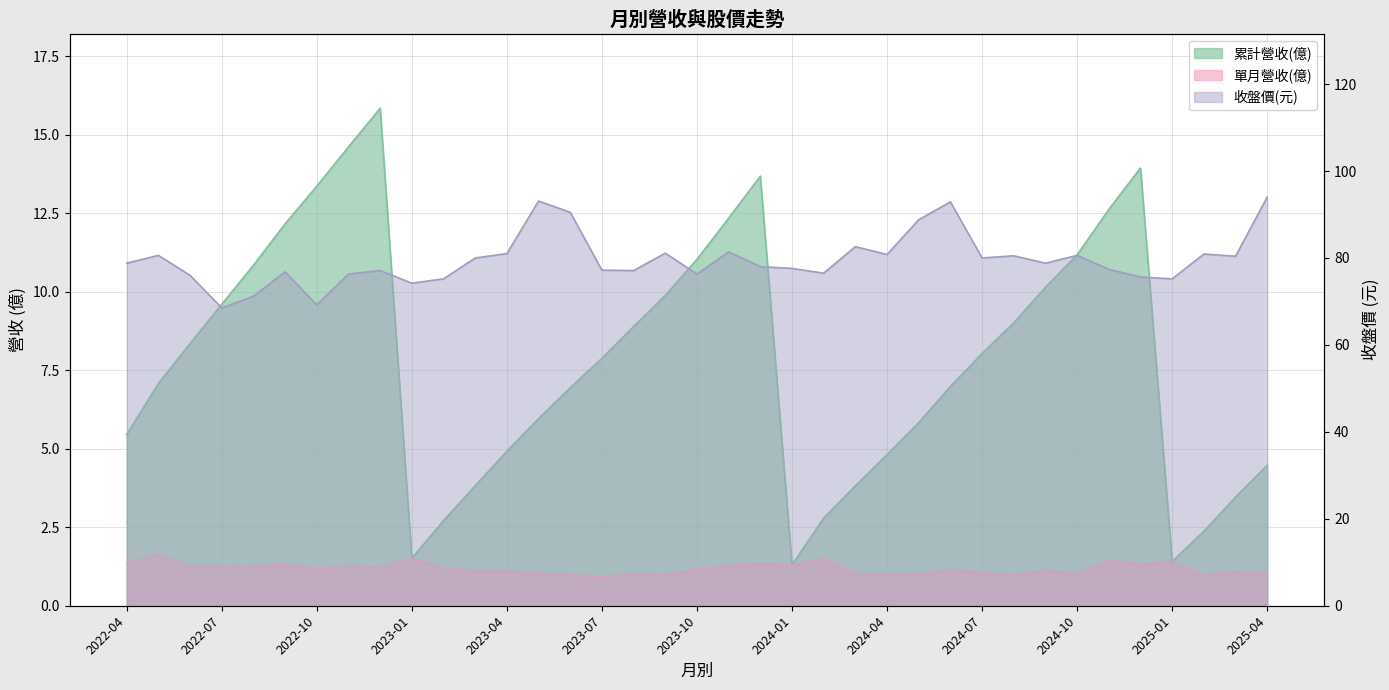

What is the difference between the 累計營收(億) values at 2024-01 and 2023-03?

2.5